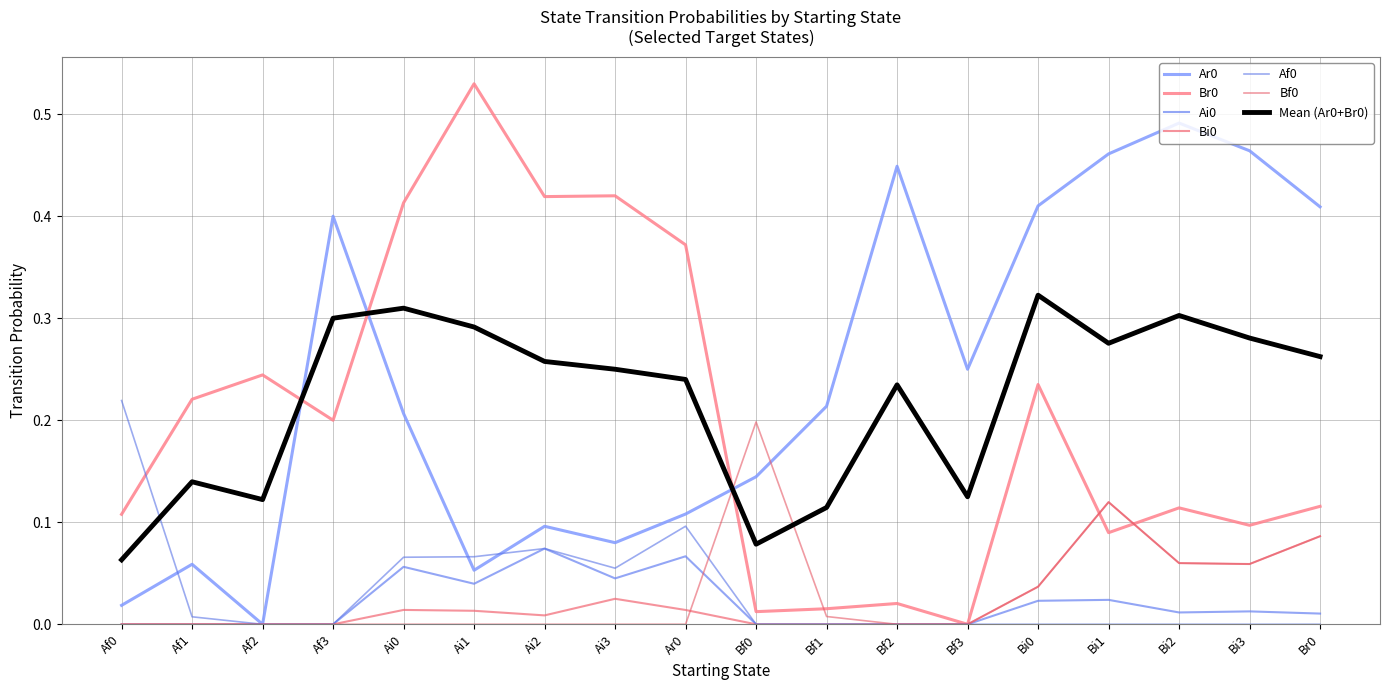

Does the chart have visible grid lines?

Yes